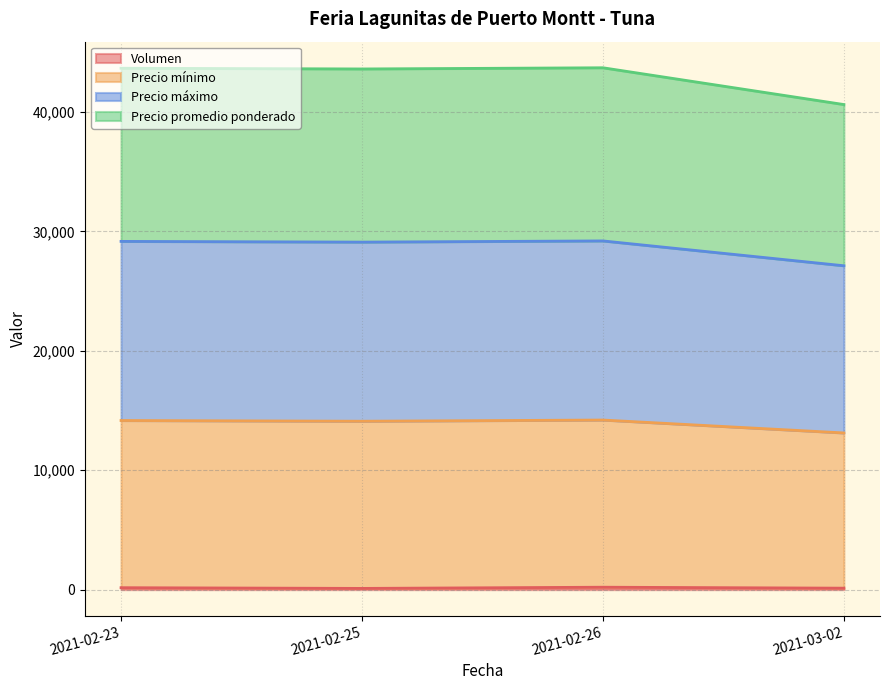

True or false: Precio máximo has more than 1 interior local peaks.

False